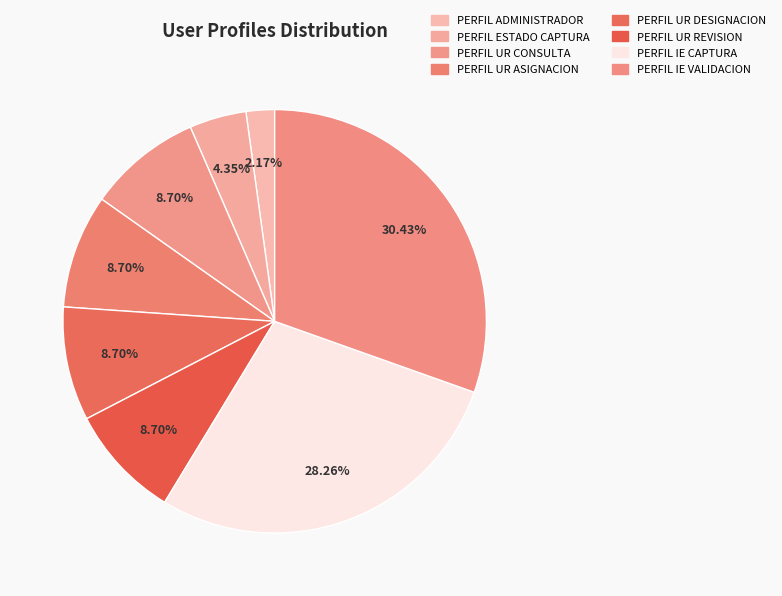

Which has a higher value, PERFIL IE CAPTURA or PERFIL UR REVISION?

PERFIL IE CAPTURA